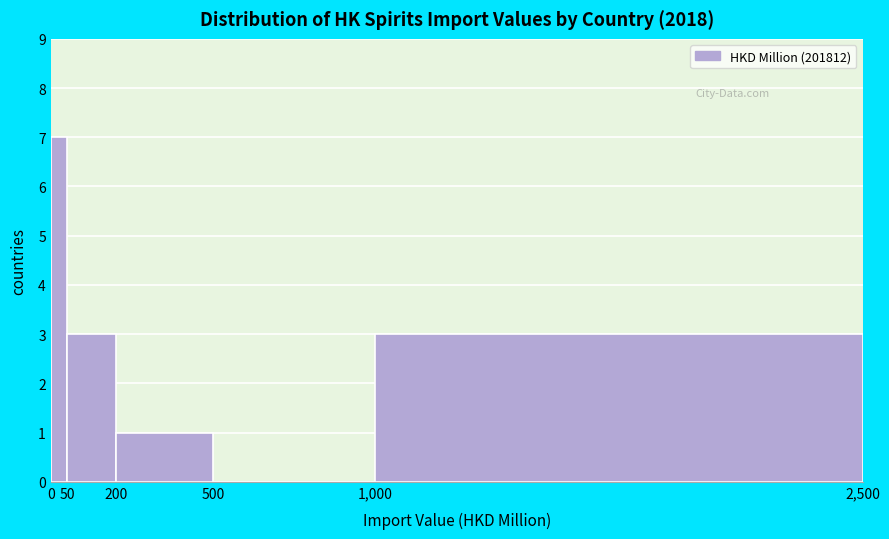

Reading left to right, transcribe this chart: for each bar, give the range it covers on the x-axis and its height. The values are not printed on the chart, so give them approximately, as read against the axis.

0 to 50: 7
50 to 200: 3
200 to 500: 1
500 to 1,000: 0
1,000 to 2,500: 3